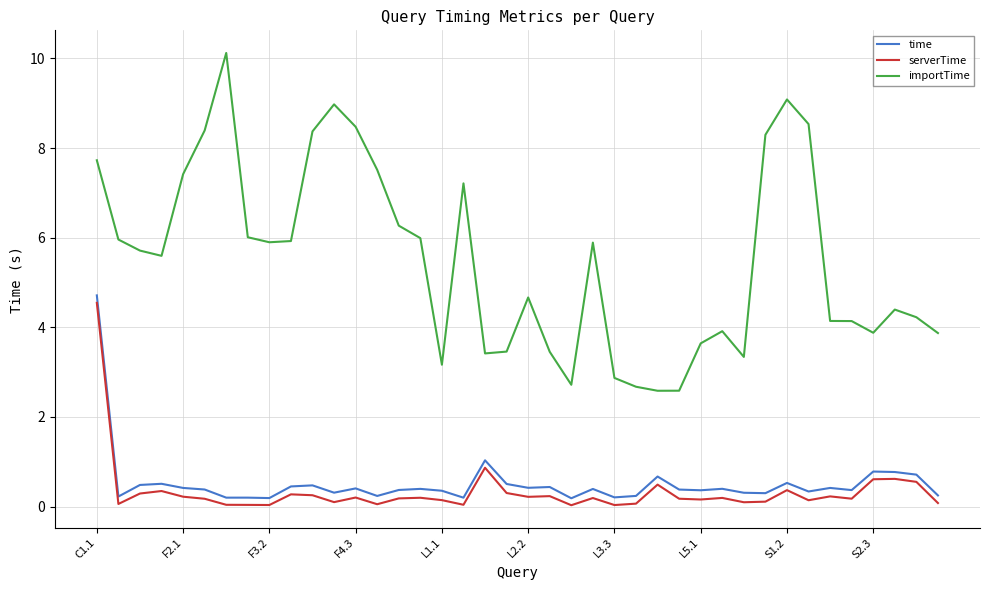

Rank the series by their maximum value, from lowest to highest.

serverTime, time, importTime